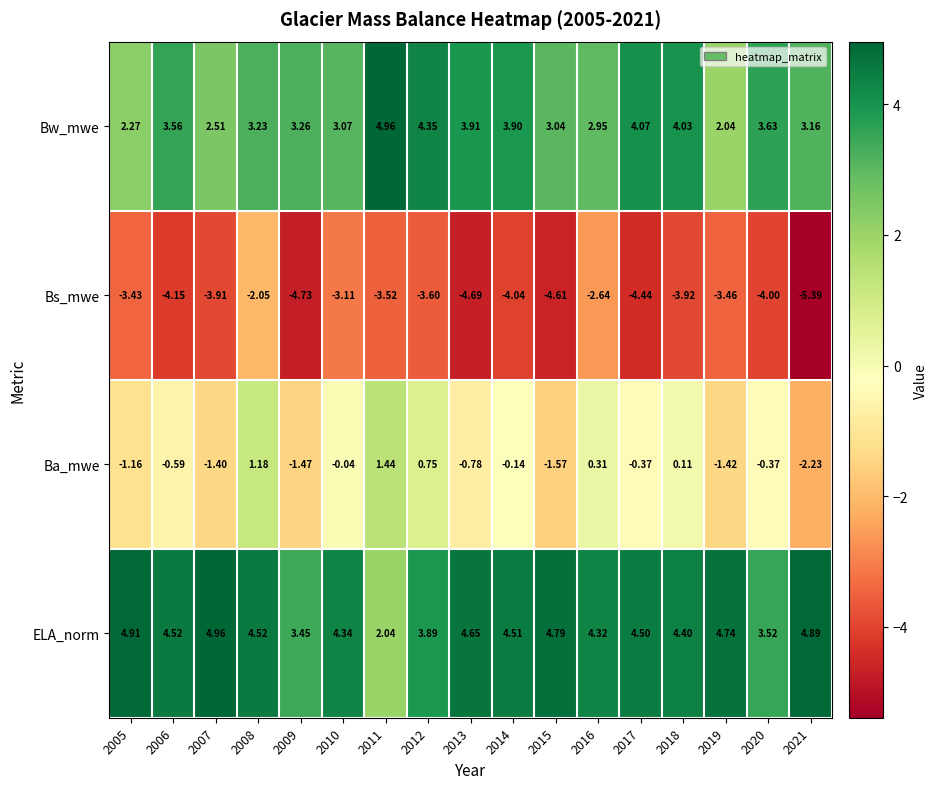

Is the value of Ba_mwe at 2017 greater than the value of Bs_mwe at 2017?

Yes